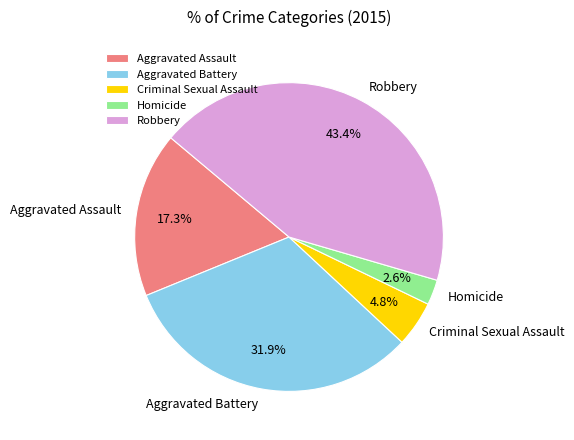

Rank the categories by value from lowest to highest.

Homicide, Criminal Sexual Assault, Aggravated Assault, Aggravated Battery, Robbery